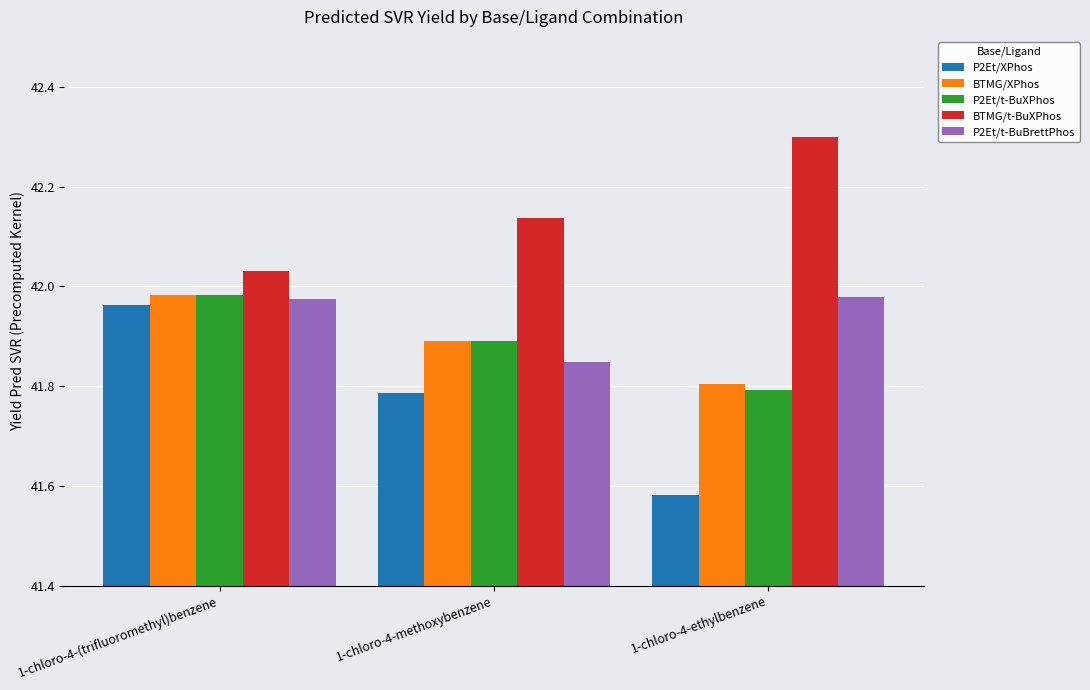

At which label is P2Et/XPhos closest to 41?

1-chloro-4-ethylbenzene